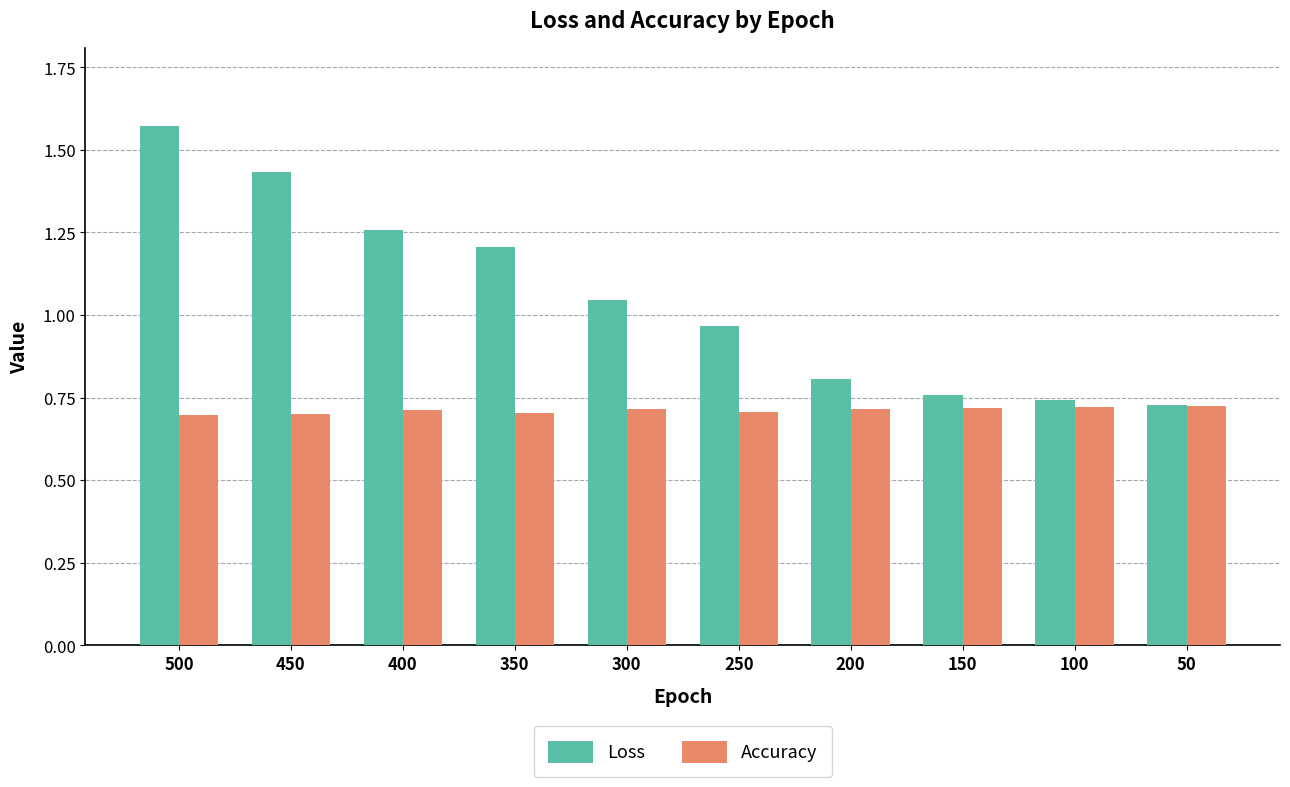

How many series are shown in this chart?

2